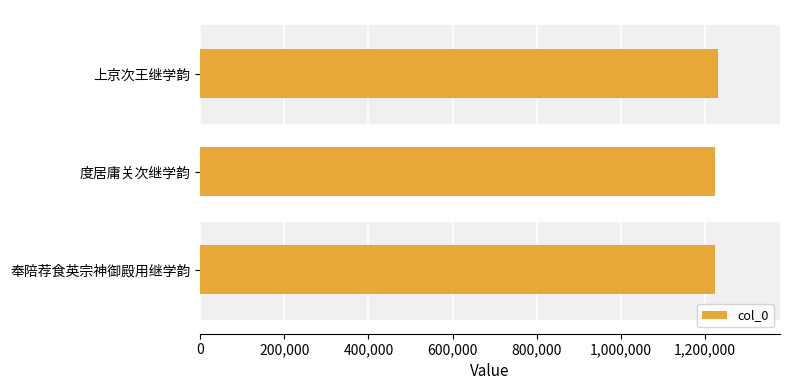

What value does the data have at 上京次王继学韵?

1230194